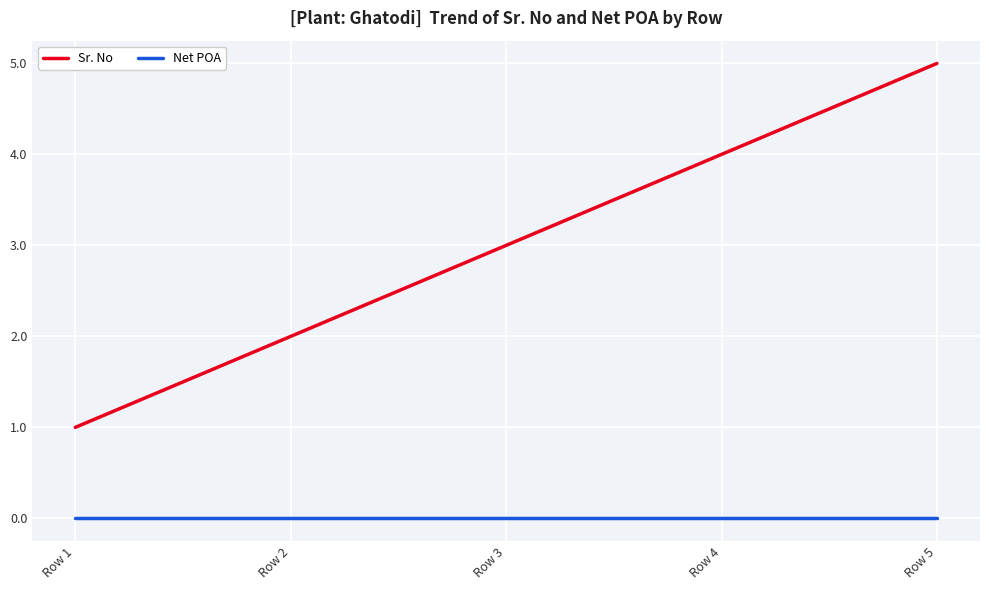

List the series in order of their peak value, highest first.

Sr. No, Net POA